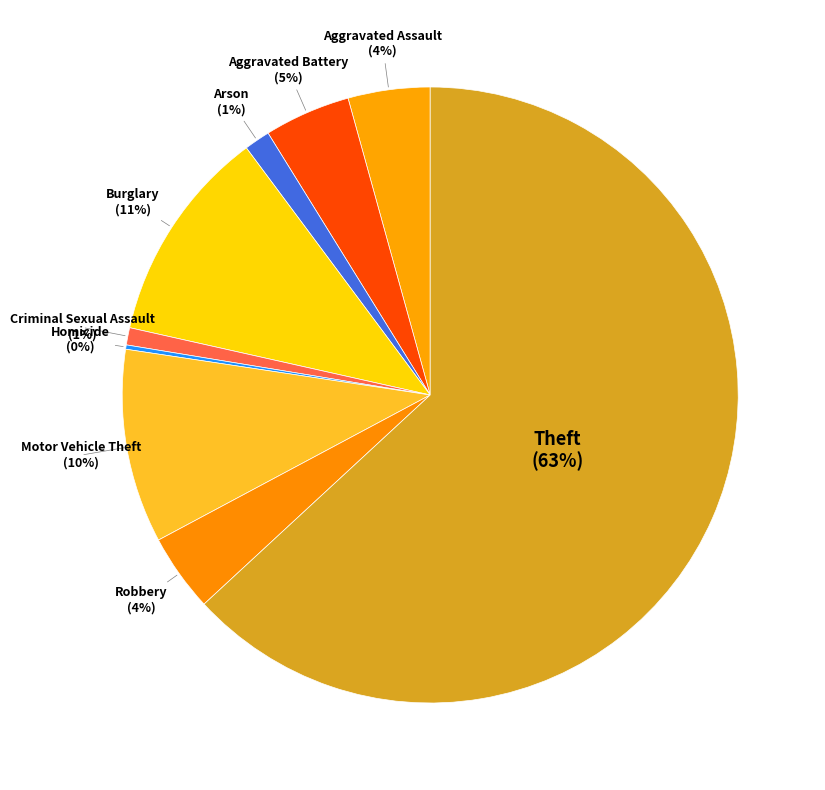

Is it true that Aggravated Assault is 4% of the pie?

True